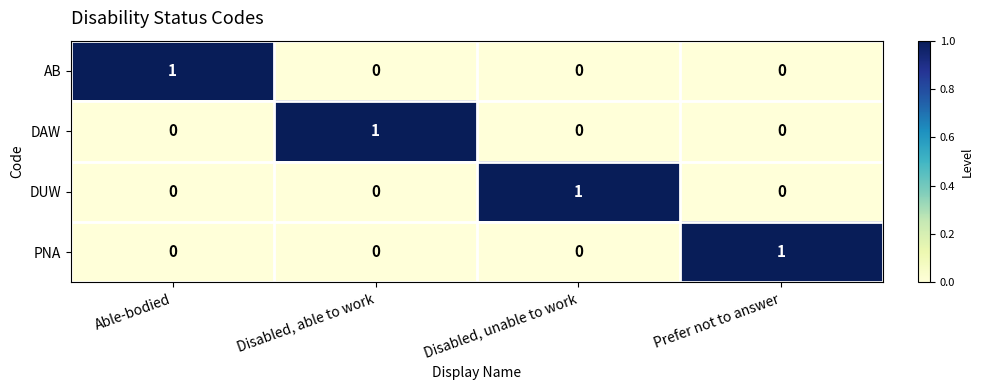

The AB series shows 0 at Able-bodied. True or false?

False